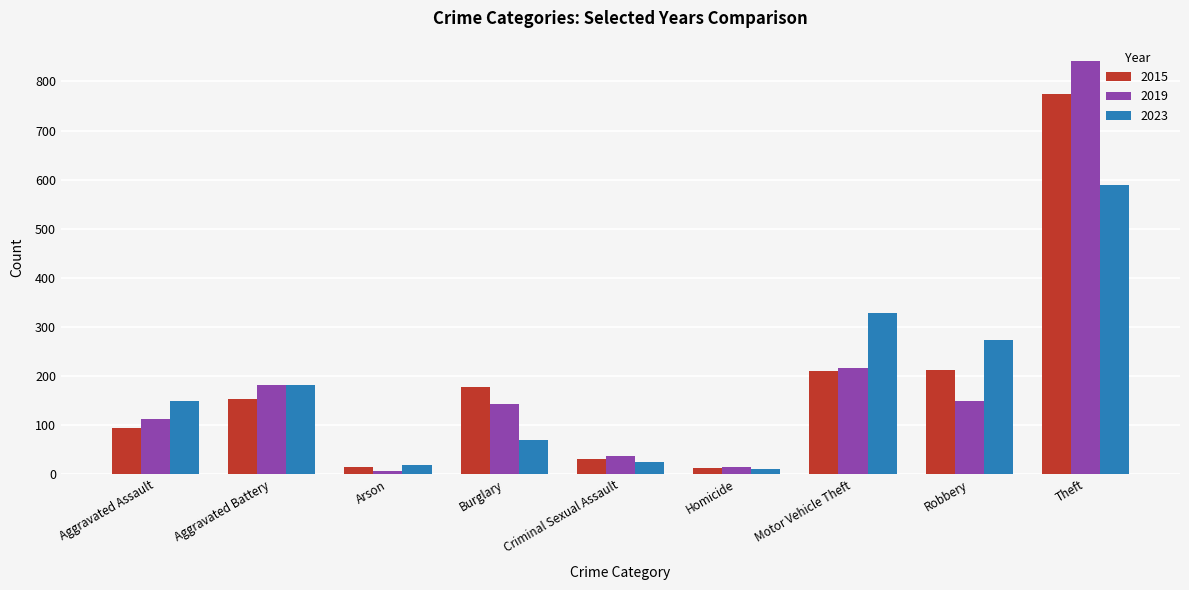

How many distinct data groups are displayed?

3